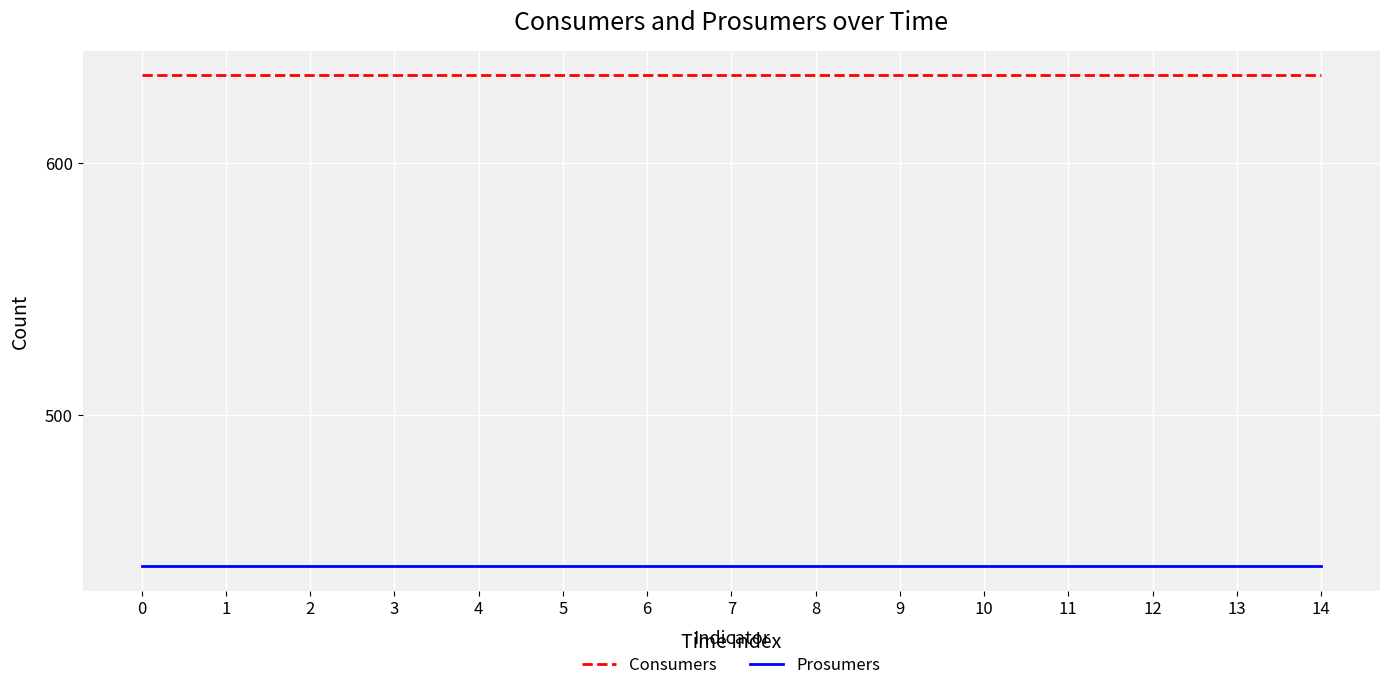

Is it true that Consumers equals 223 at 6?

False